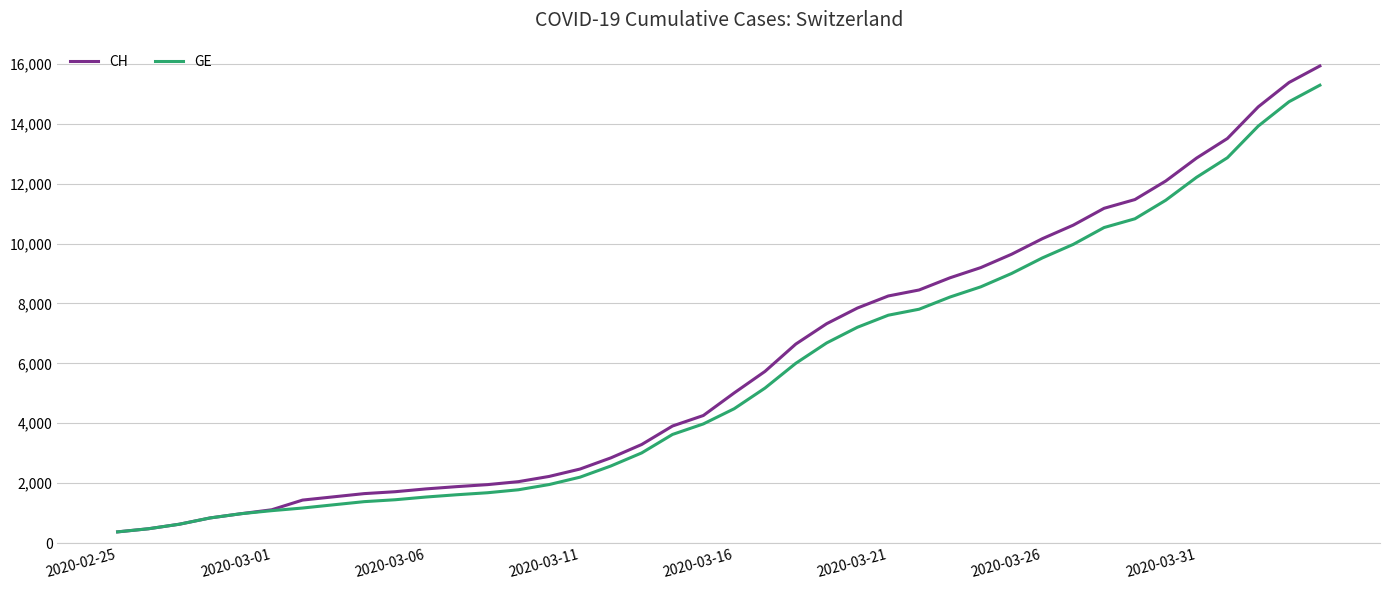

What is the minimum value for CH?

375